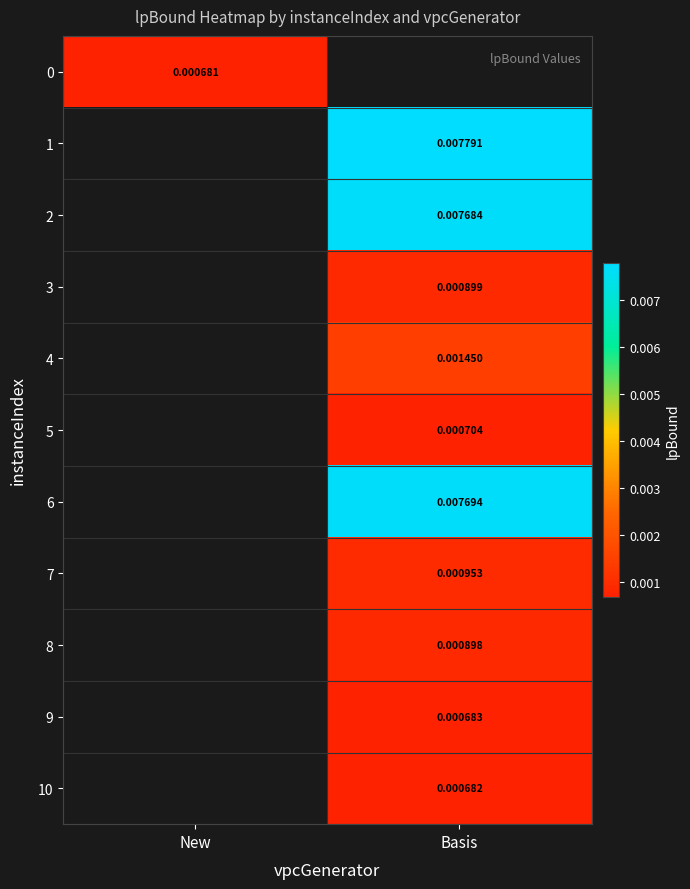

How many values in 3 are above zero?

1